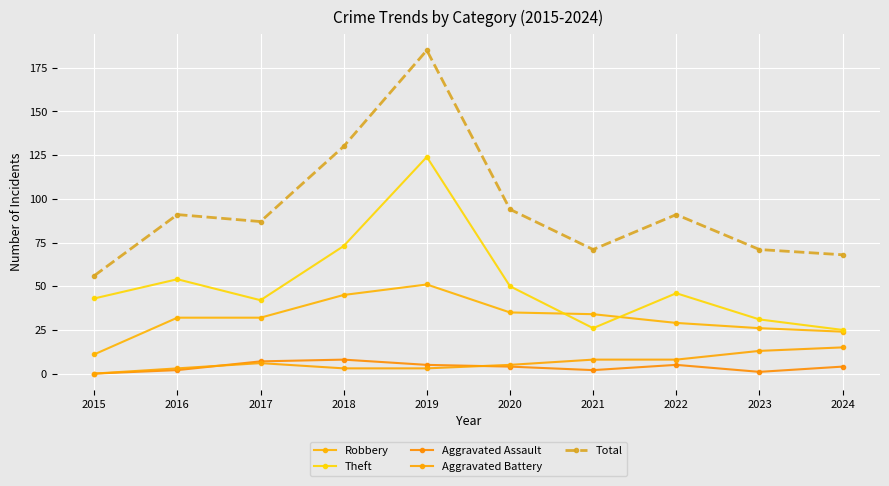

True or false: Robbery and Total cross at least once.

False